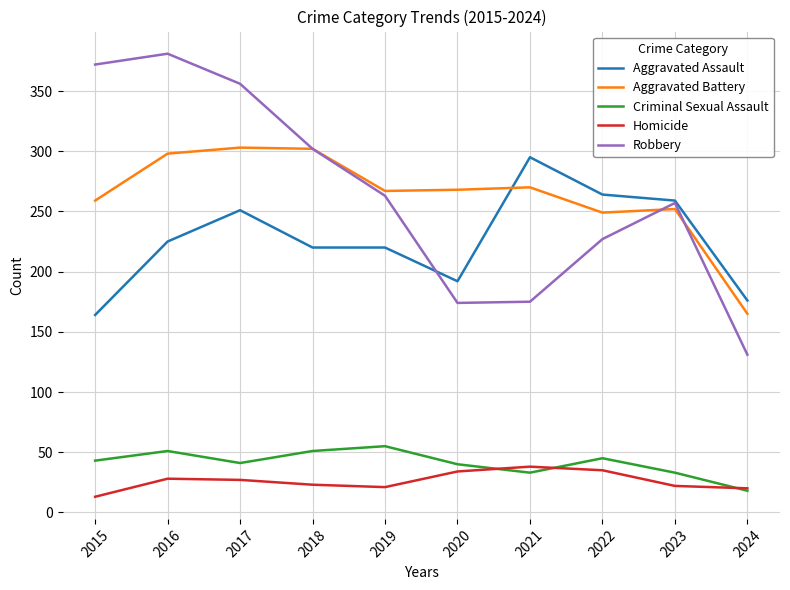

True or false: Homicide and Aggravated Assault intersect in this chart.

False